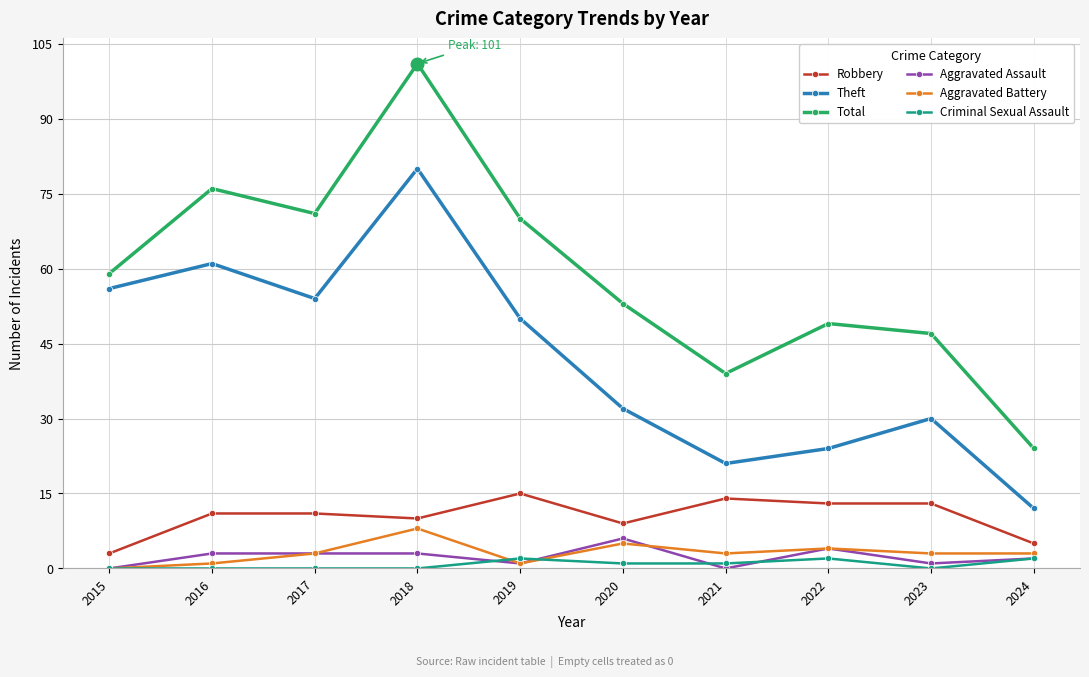

What value does the Theft series have at 2015?

56